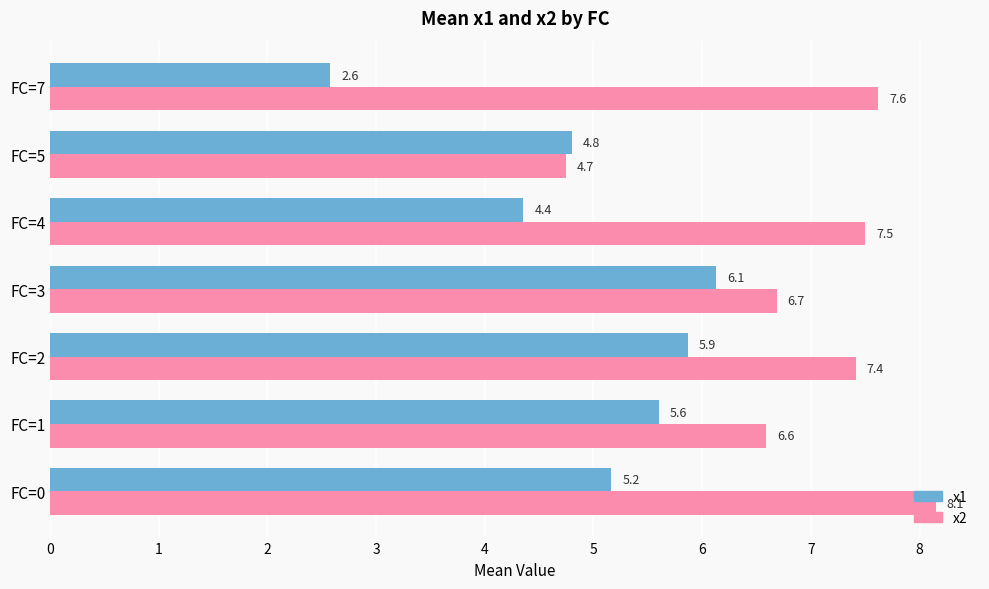

The value of x1 at FC=0 is 5.2. True or false?

True